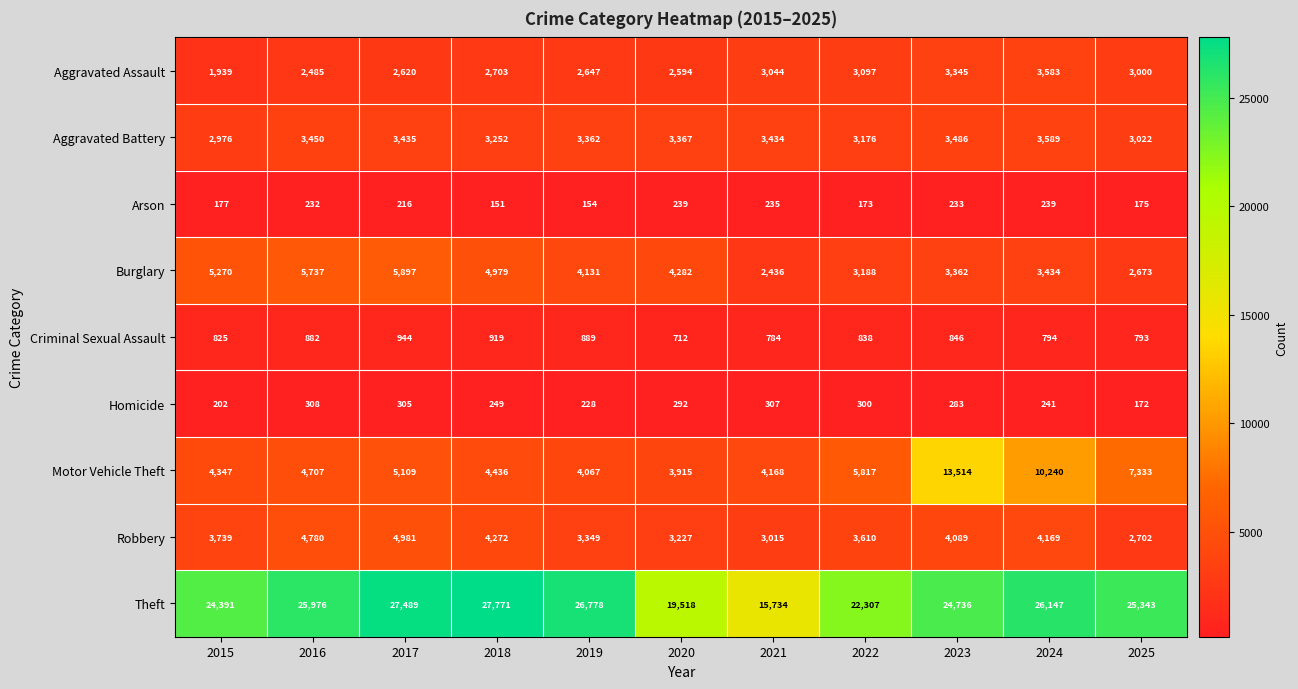

Is it true that Robbery equals 1074 at 2018?

False